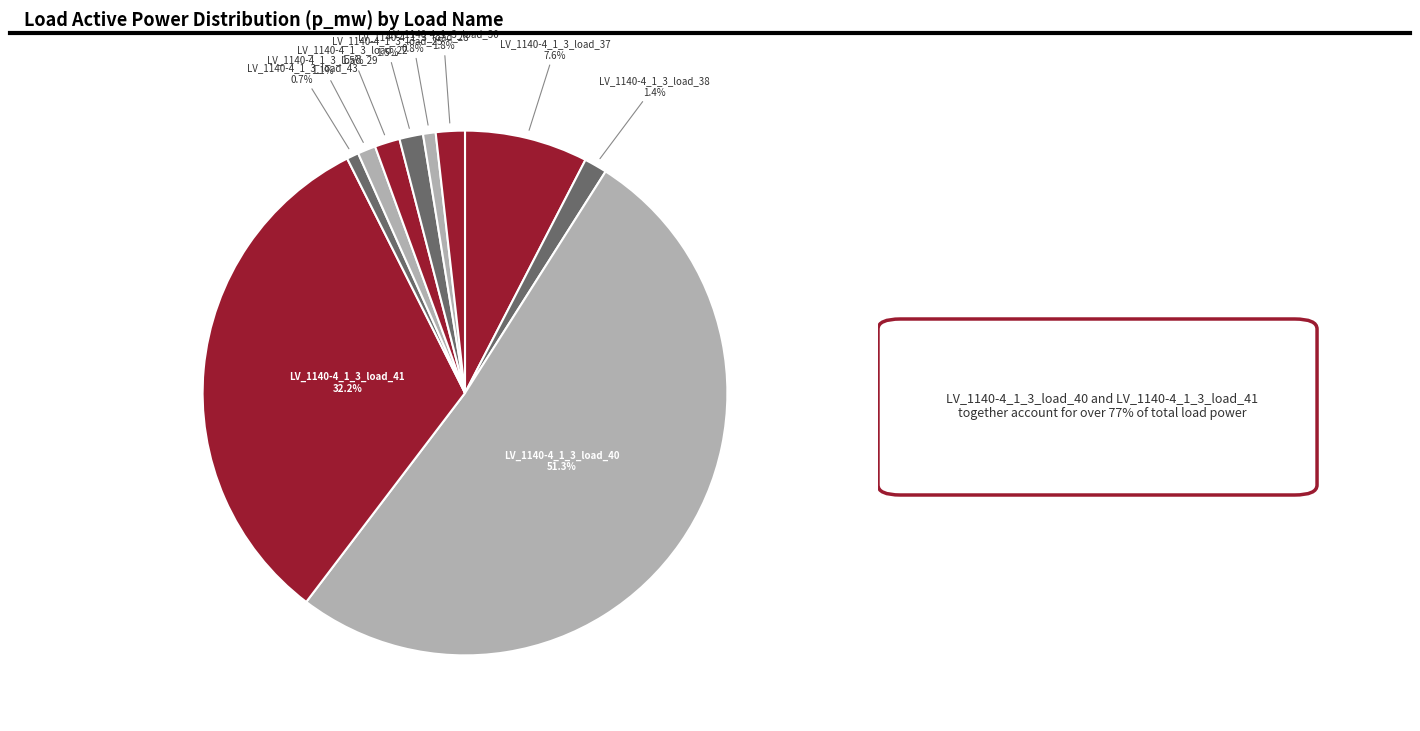

Rank the categories by value from highest to lowest.

LV_1140-4_1_3_load_40, LV_1140-4_1_3_load_41, LV_1140-4_1_3_load_37, LV_1140-4_1_3_load_30, LV_1140-4_1_3_load_22, LV_1140-4_1_3_load_25, LV_1140-4_1_3_load_38, LV_1140-4_1_3_load_29, LV_1140-4_1_3_load_28, LV_1140-4_1_3_load_43